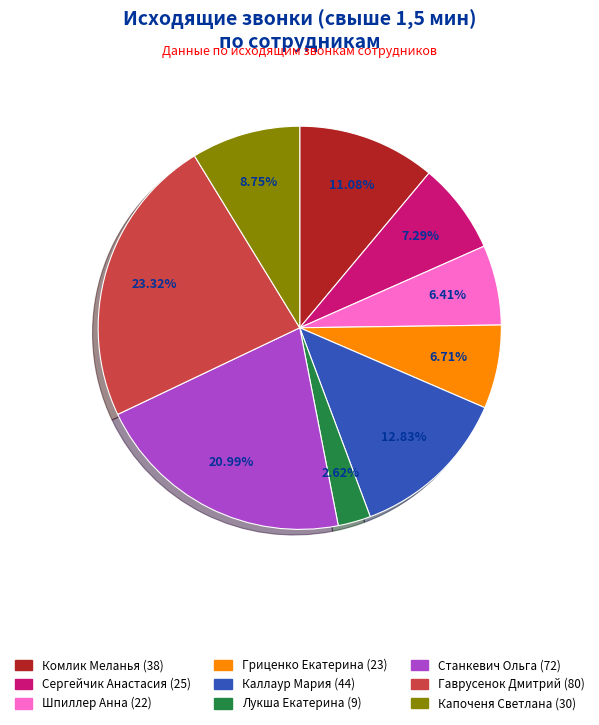

What is the smallest slice in the pie chart?

Лукша Екатерина